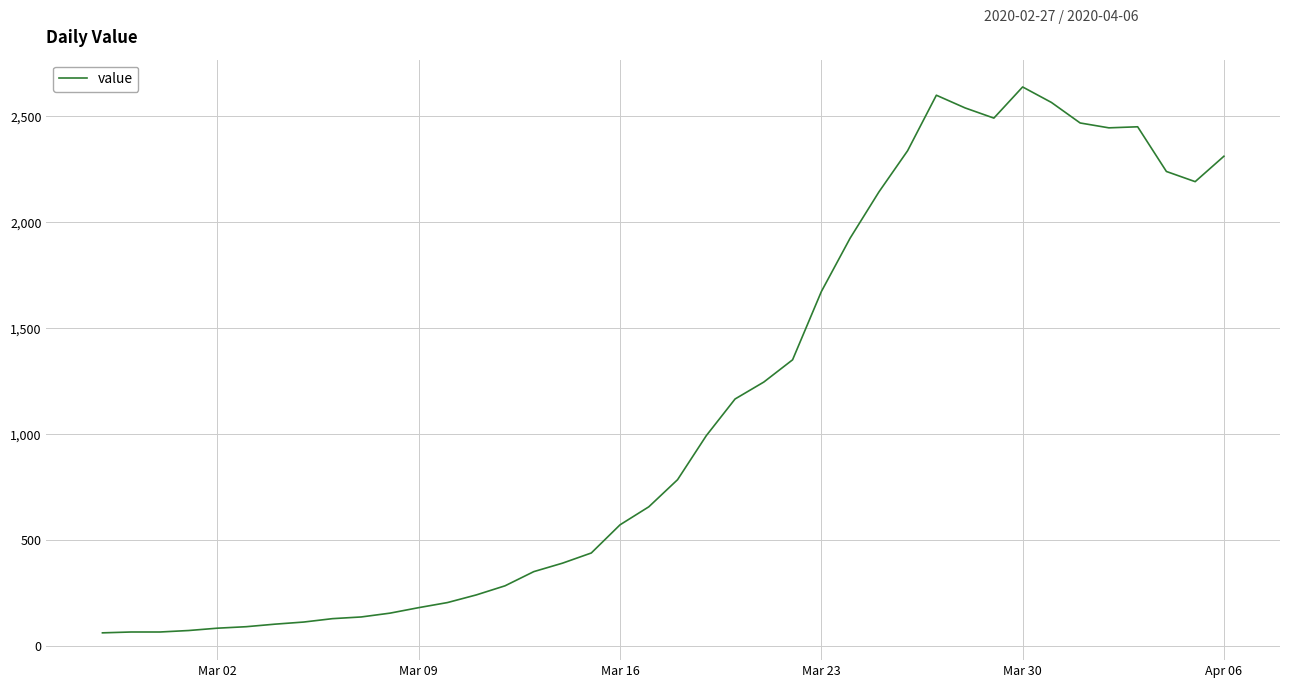

What is the difference between the maximum and minimum values?

2577